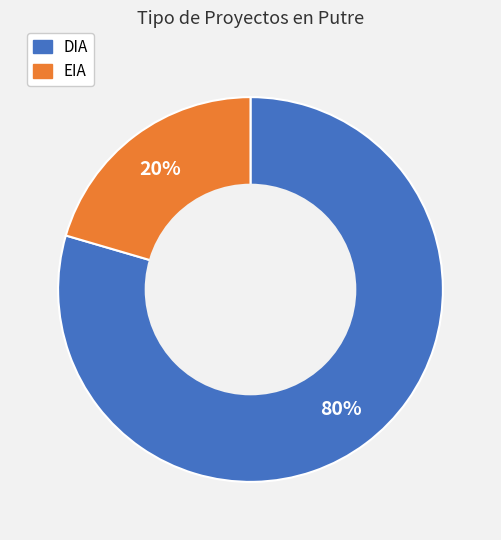

Which category has the biggest portion of the pie?

DIA